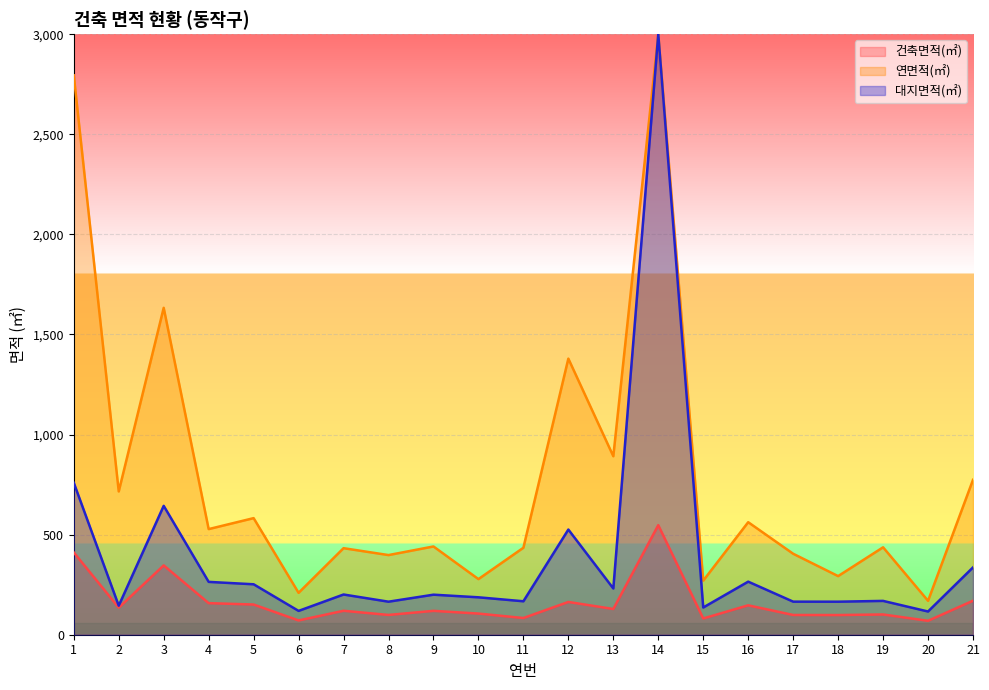

What is the sum of the 연면적(㎡) values at 11 and 6?

643.7